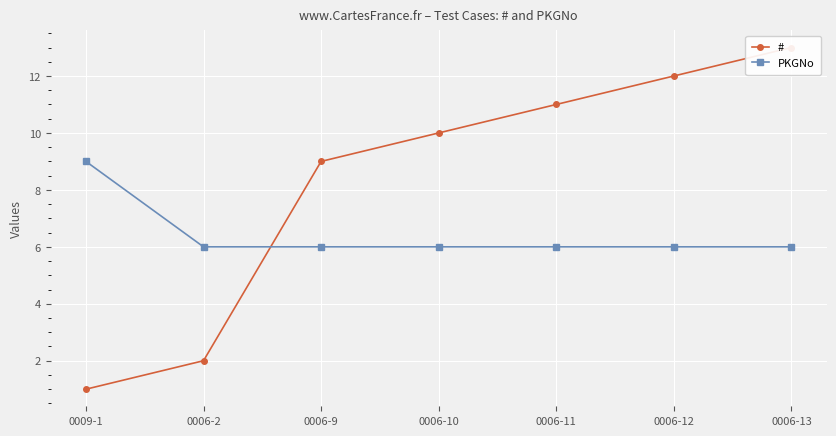

What is the total value across all series at 0006-12?

18